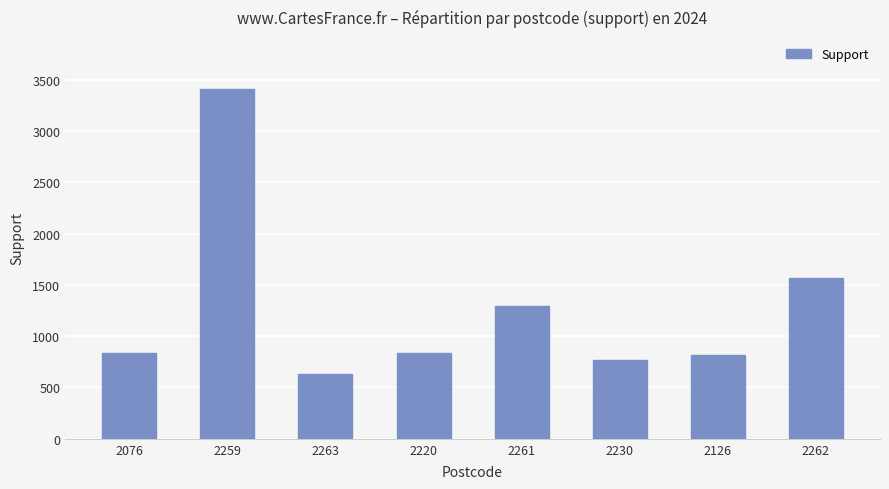

Count the number of categories in the chart.

8